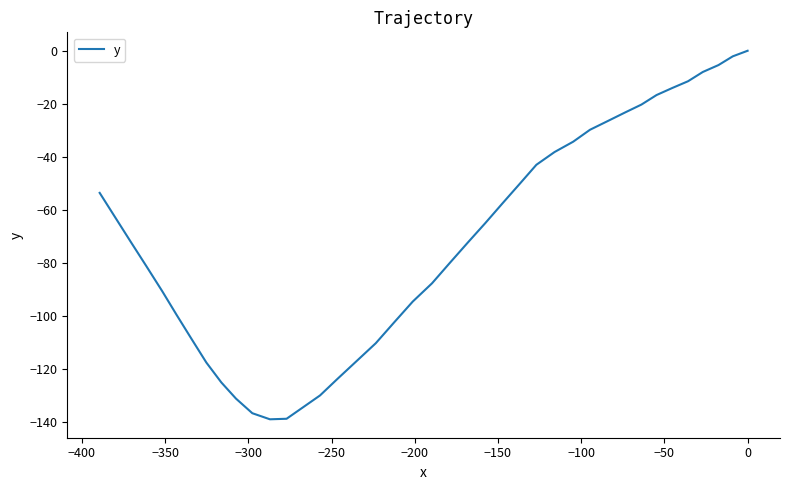

Count the number of values greater than -72.

19